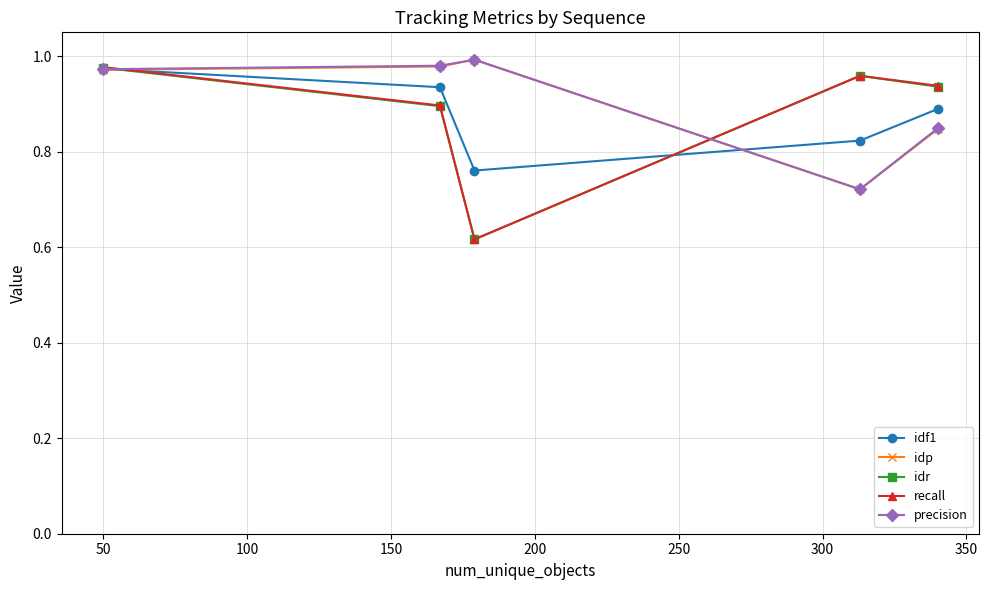

Which series has the widest spread of values?

recall